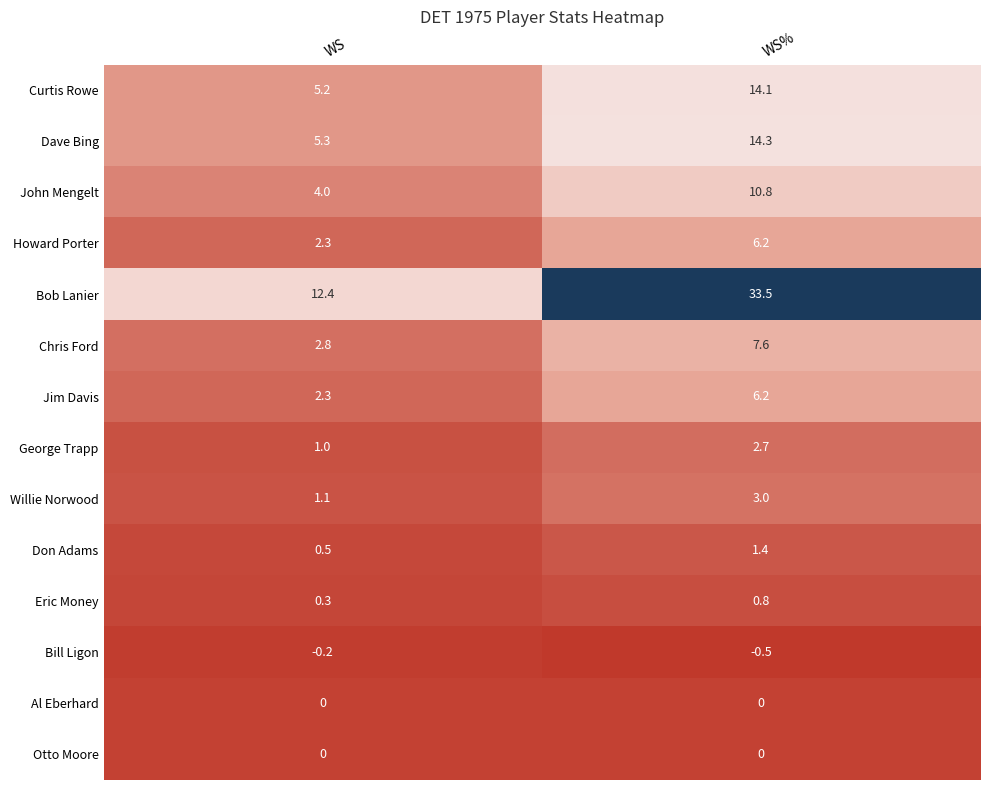

What is the sum of all Howard Porter values?

8.5